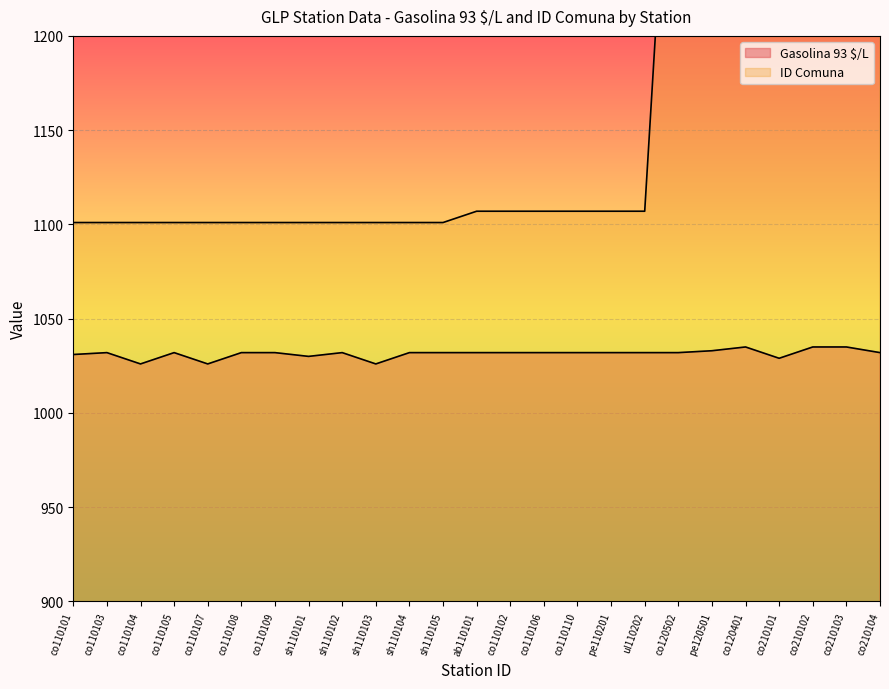

What position from the right is co210102?

3